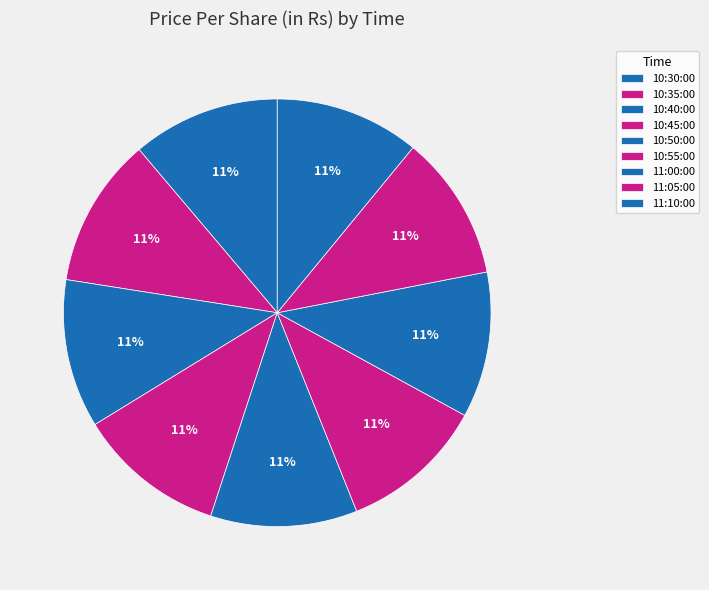

To the nearest percent, what percentage of the pie is 10:50:00?

11%